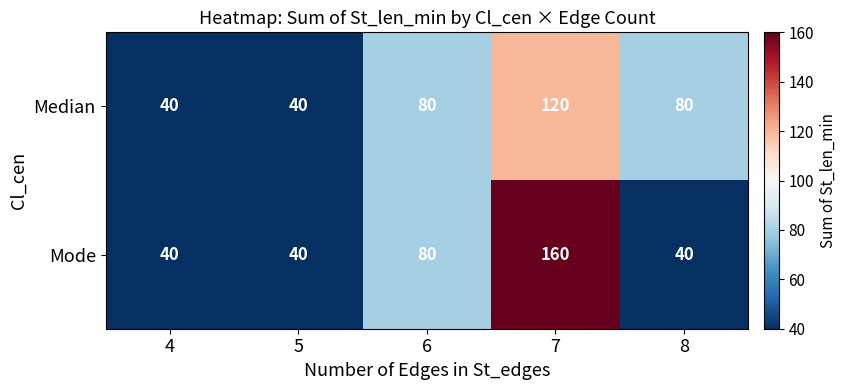

What is the total value across all series at 8?

120